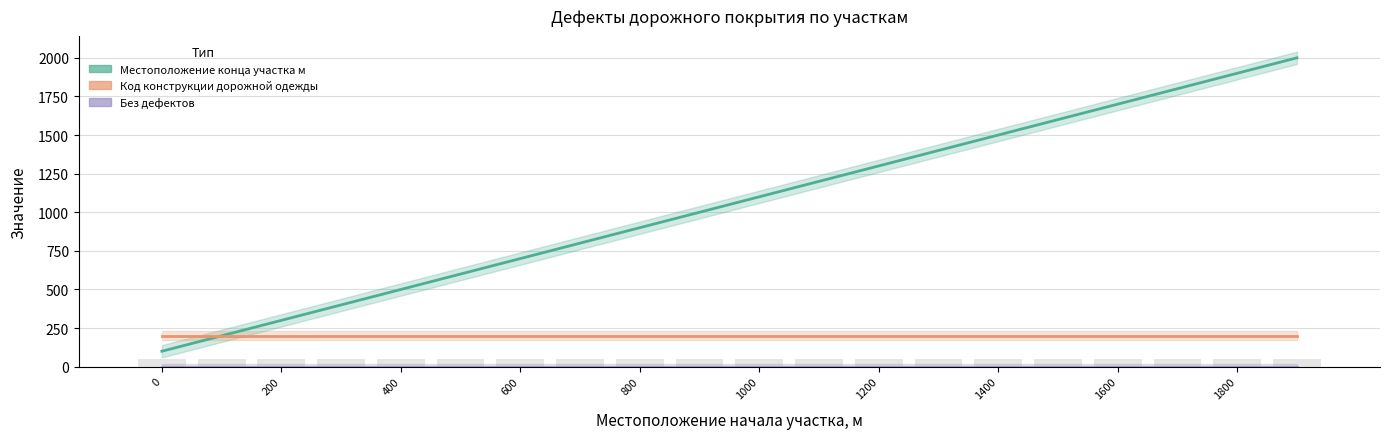

How many groups of bars are there?

20